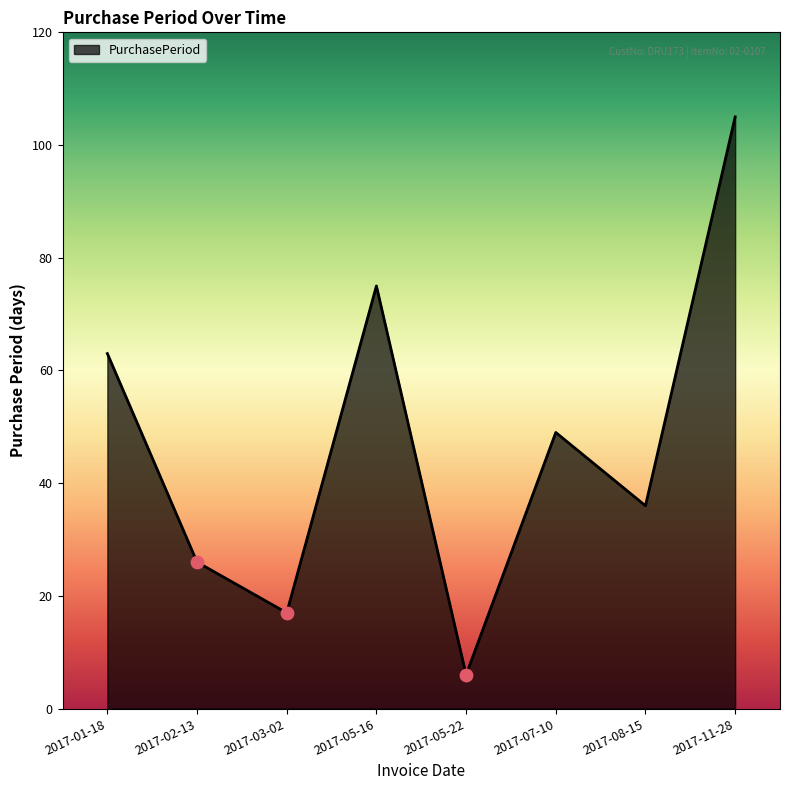

What is the change in value from 2017-03-02 to 2017-05-22?

-11